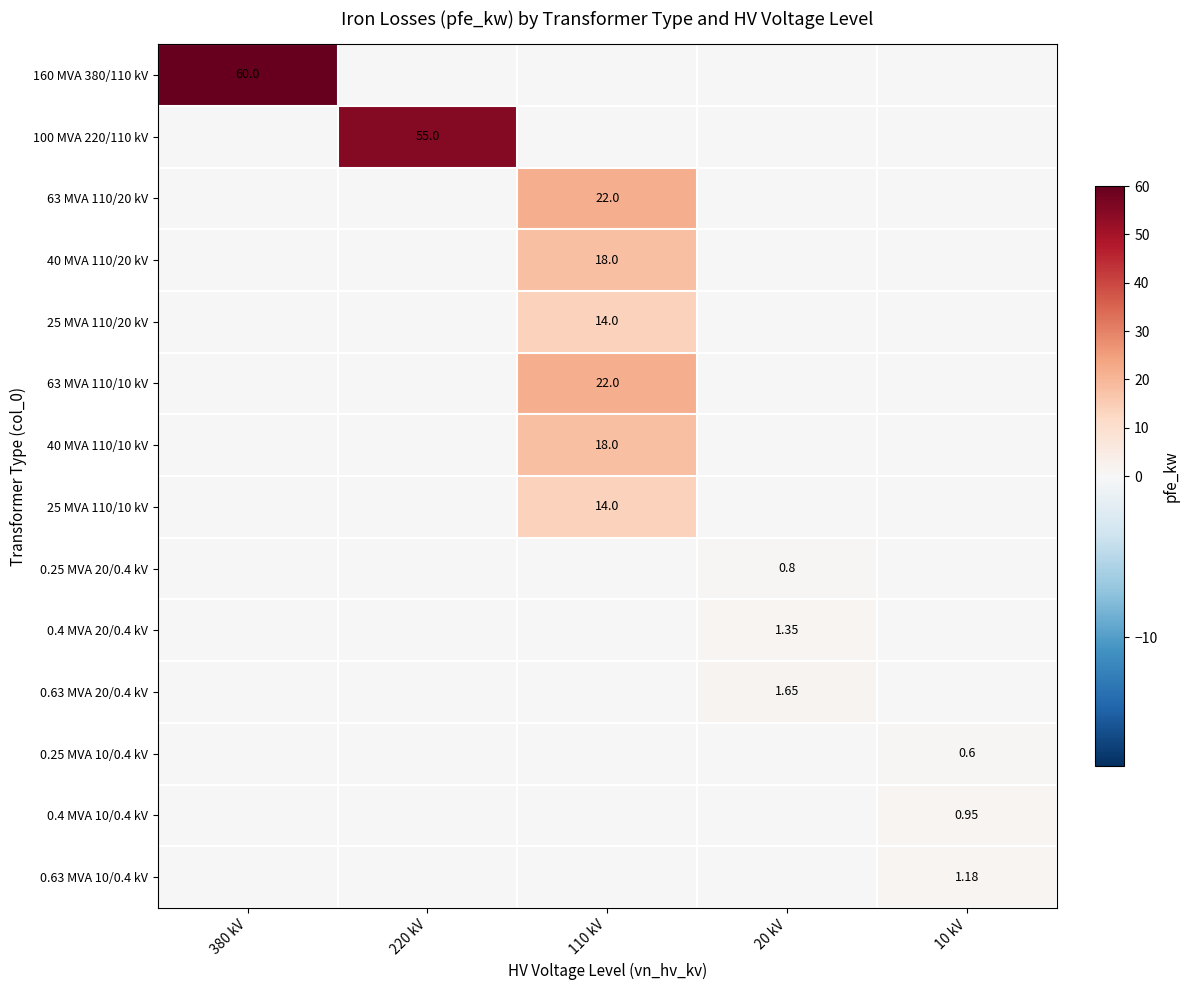

List the labels in order of 0.4 MVA 10/0.4 kV value, largest first.

10 kV, 380 kV, 220 kV, 110 kV, 20 kV